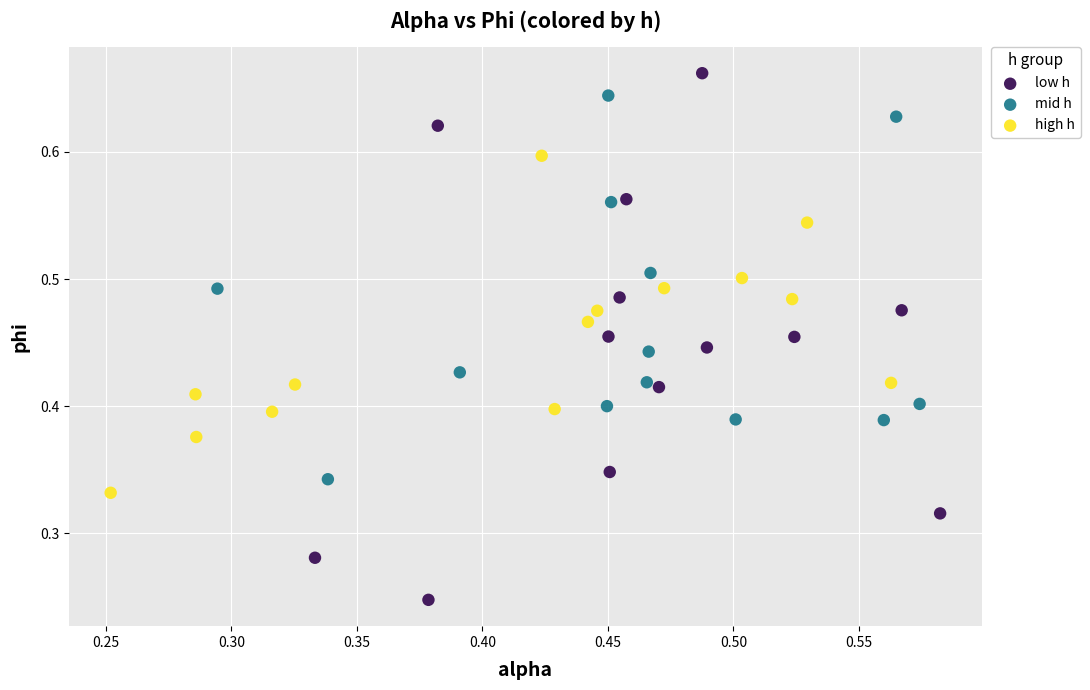

Which series has the largest Y range (max minus min)?

low h